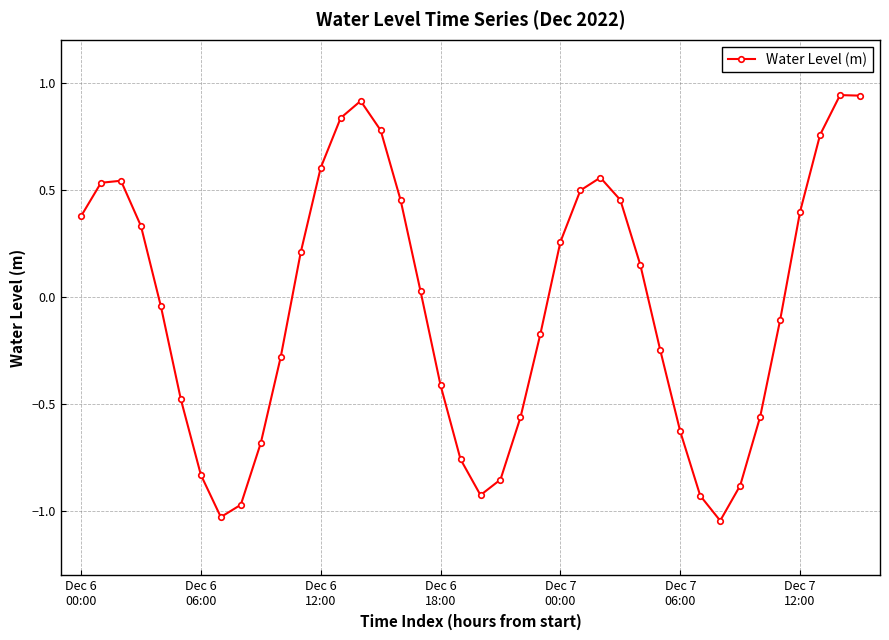

How many values exceed 0?

20